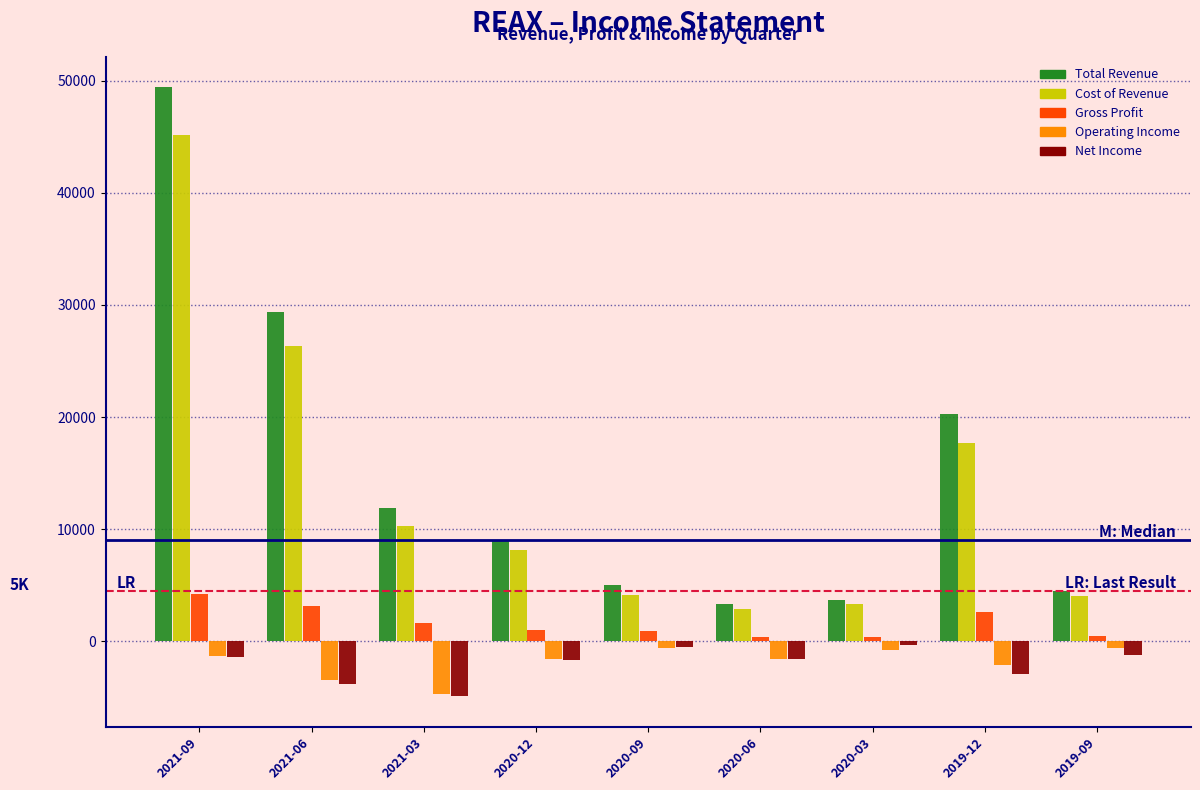

What is the minimum value for Total Revenue?

3300